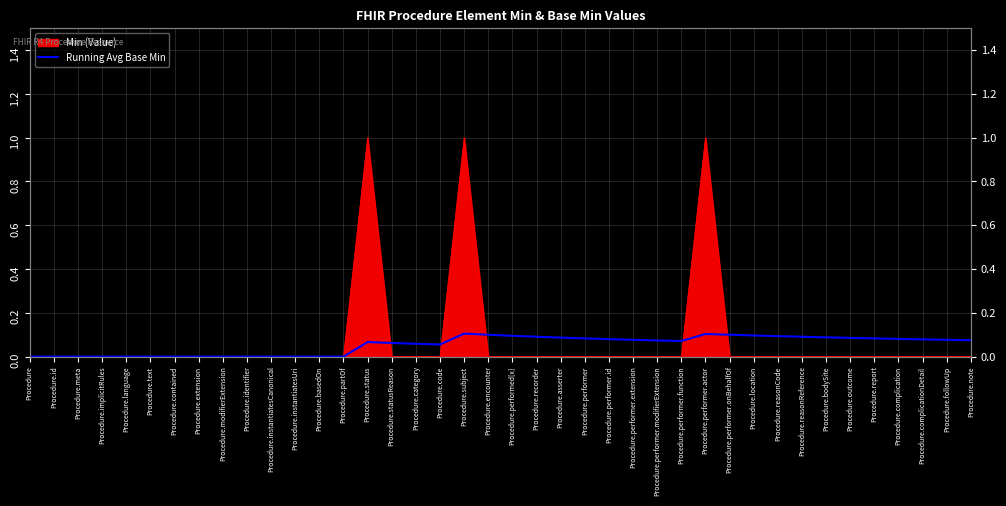

How many data points does each series have?

40